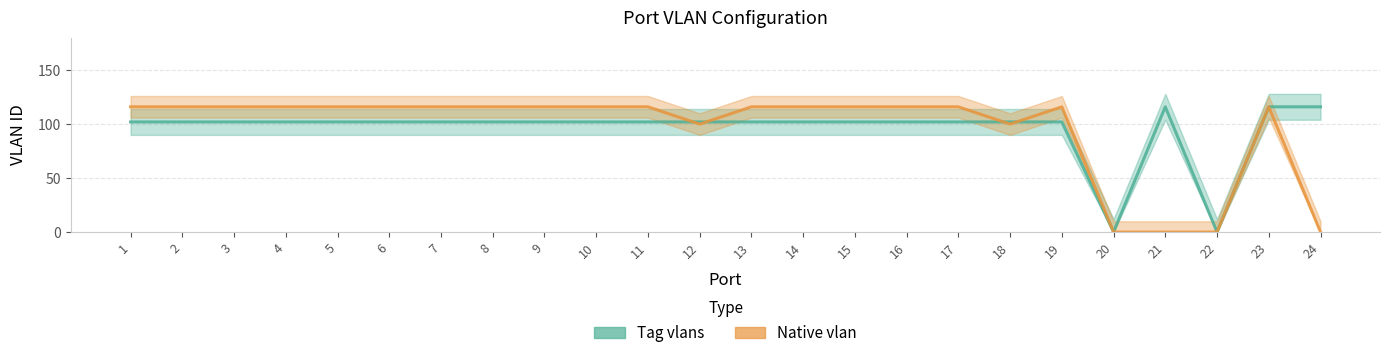

How many lines are shown in the chart?

2